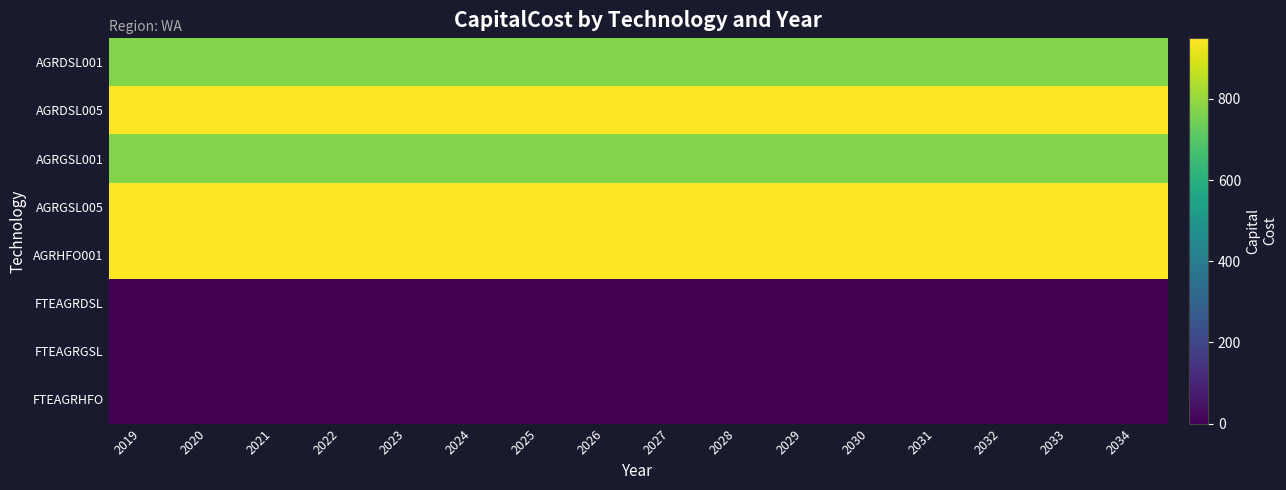

Rank the series at 2029 from lowest to highest value.

FTEAGRDSL, FTEAGRGSL, FTEAGRHFO, AGRDSL001, AGRGSL001, AGRDSL005, AGRGSL005, AGRHFO001